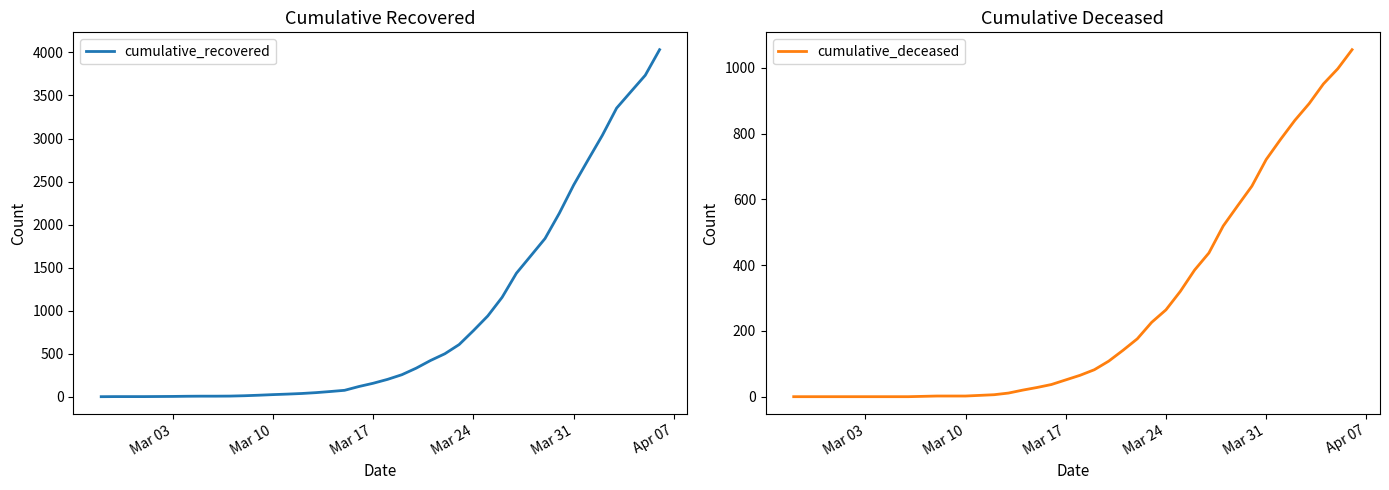

True or false: cumulative_deceased and cumulative_recovered cross at least once.

False